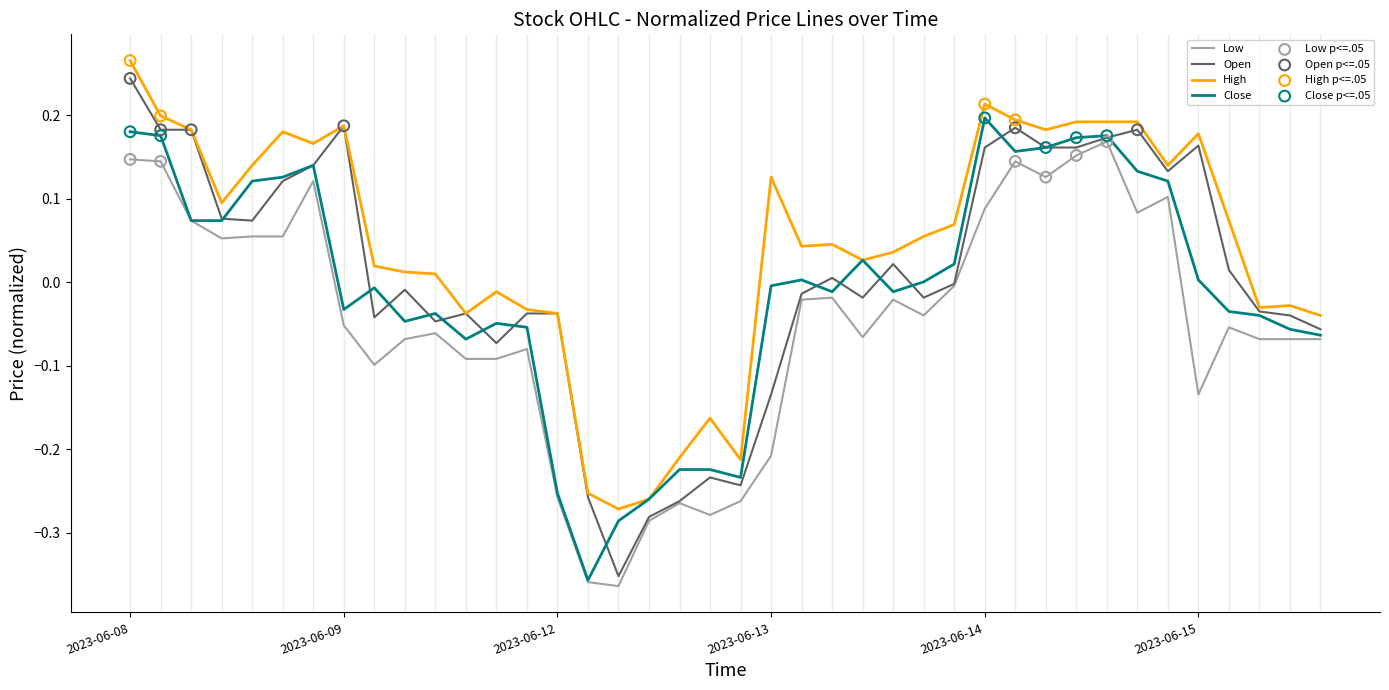

True or false: Low and High cross at least once.

False